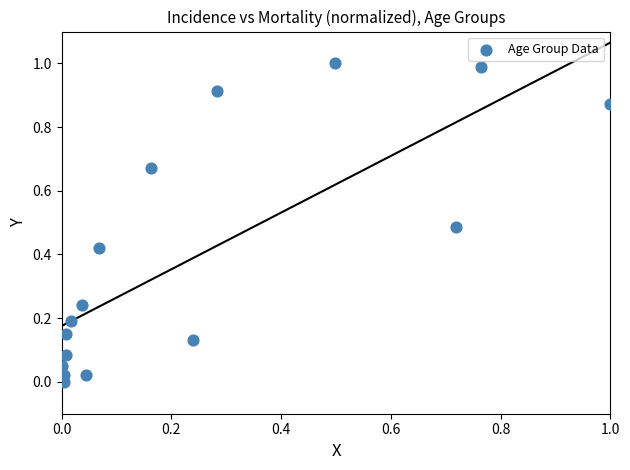

What is the range of X values (max minus min)?

1.0